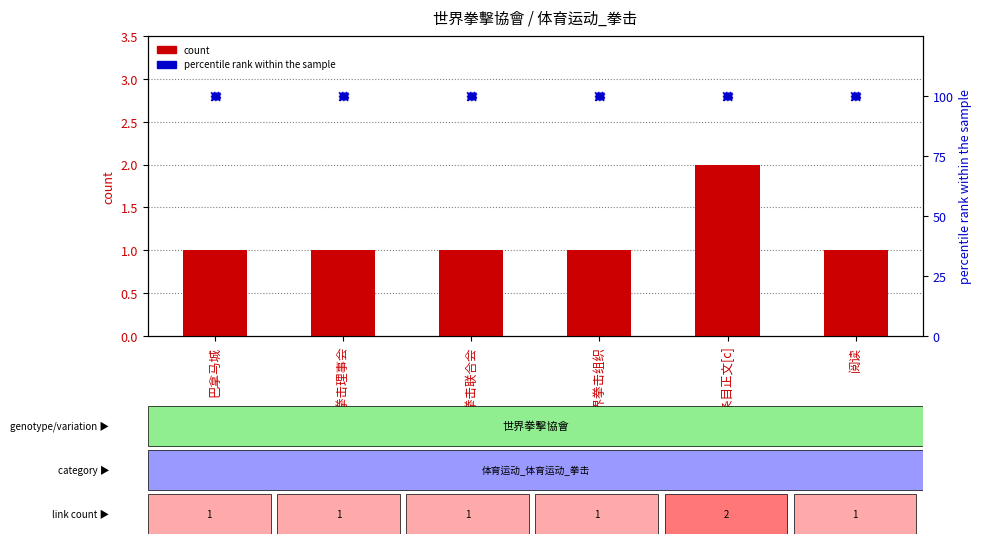

At how many categories does at least one series exceed 20?

6